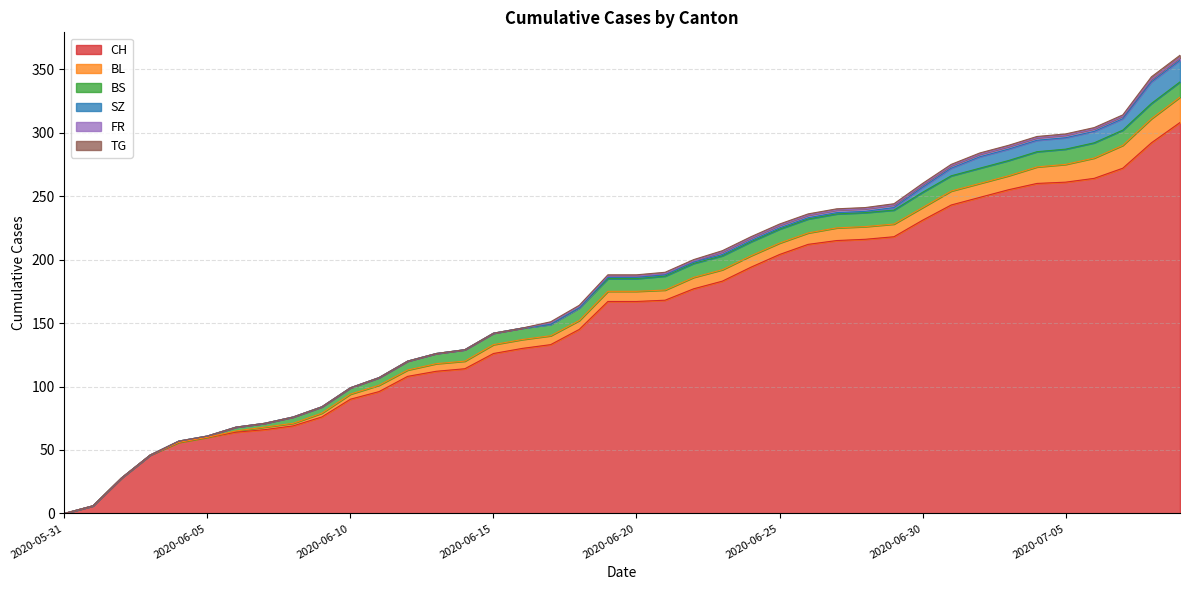

Reading left to right, list all the values displayed in this chart.

CH: 0	6	28	46	56	60	64	66	69	76	90	96	108	112	114	126	130	133	145	167	167	168	177	183	194	204	212	215	216	218	231	243	249	255	260	261	264	272	292	308
BL: 0	0	0	0	0	0	1	2	2	3	4	5	5	6	6	7	7	7	7	8	8	8	9	9	9	9	9	10	10	10	10	11	11	11	13	14	16	18	19	20
BS: 0	0	0	0	1	1	3	3	5	5	5	6	7	8	9	9	9	9	10	10	10	11	11	11	11	11	11	11	11	11	12	12	12	12	12	12	12	12	12	12
SZ: 0	0	0	0	0	0	0	0	0	0	0	0	0	0	0	0	0	0	0	1	1	1	1	1	1	1	1	1	1	2	4	6	9	9	9	9	9	9	17	17
FR: 0	0	0	0	0	0	0	0	0	0	0	0	0	0	0	0	0	1	1	1	1	1	1	2	2	2	2	2	2	2	2	2	2	2	2	2	2	2	2	2
TG: 0	0	0	0	0	0	0	0	0	0	0	0	0	0	0	0	0	1	1	1	1	1	1	1	1	1	1	1	1	1	1	1	1	1	1	1	1	1	2	2